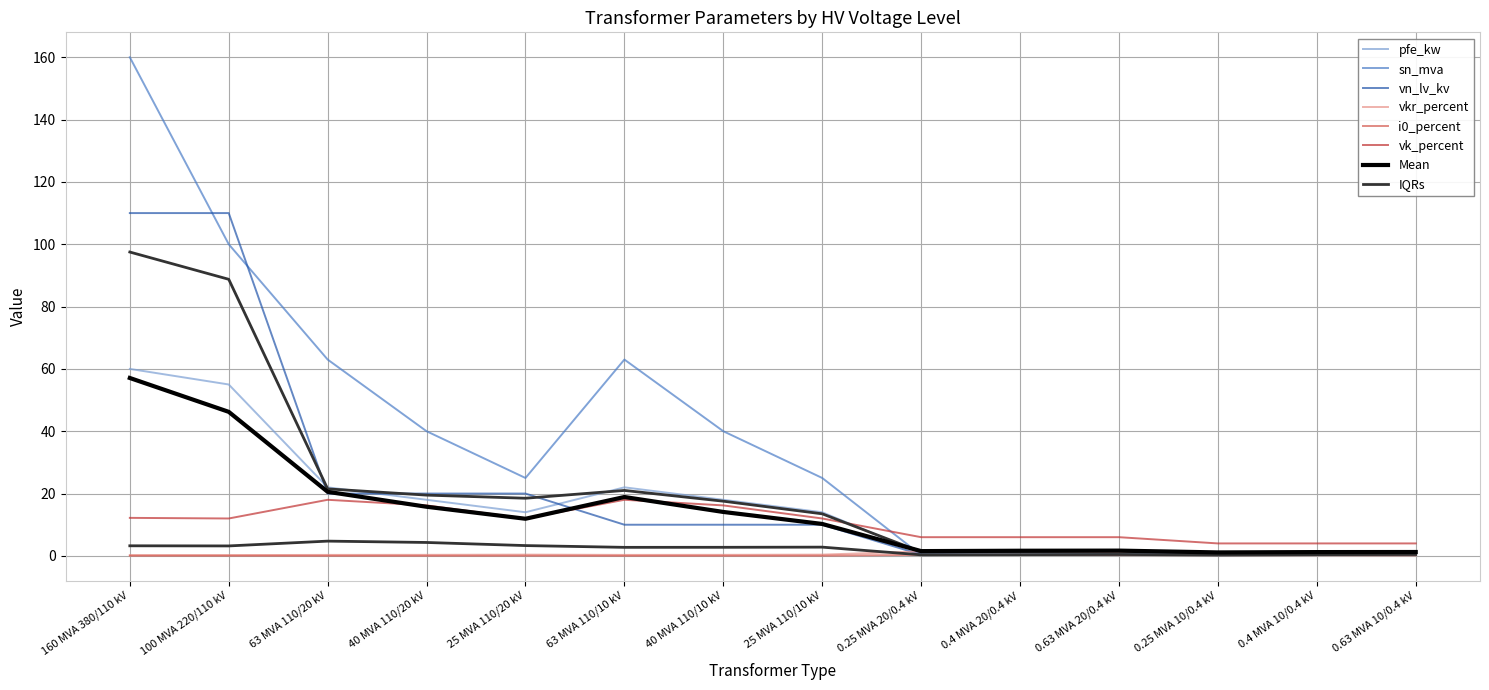

List the labels in order of pfe_kw value, largest first.

160 MVA 380/110 kV, 100 MVA 220/110 kV, 63 MVA 110/20 kV, 63 MVA 110/10 kV, 40 MVA 110/20 kV, 40 MVA 110/10 kV, 25 MVA 110/20 kV, 25 MVA 110/10 kV, 0.63 MVA 20/0.4 kV, 0.4 MVA 20/0.4 kV, 0.63 MVA 10/0.4 kV, 0.4 MVA 10/0.4 kV, 0.25 MVA 20/0.4 kV, 0.25 MVA 10/0.4 kV